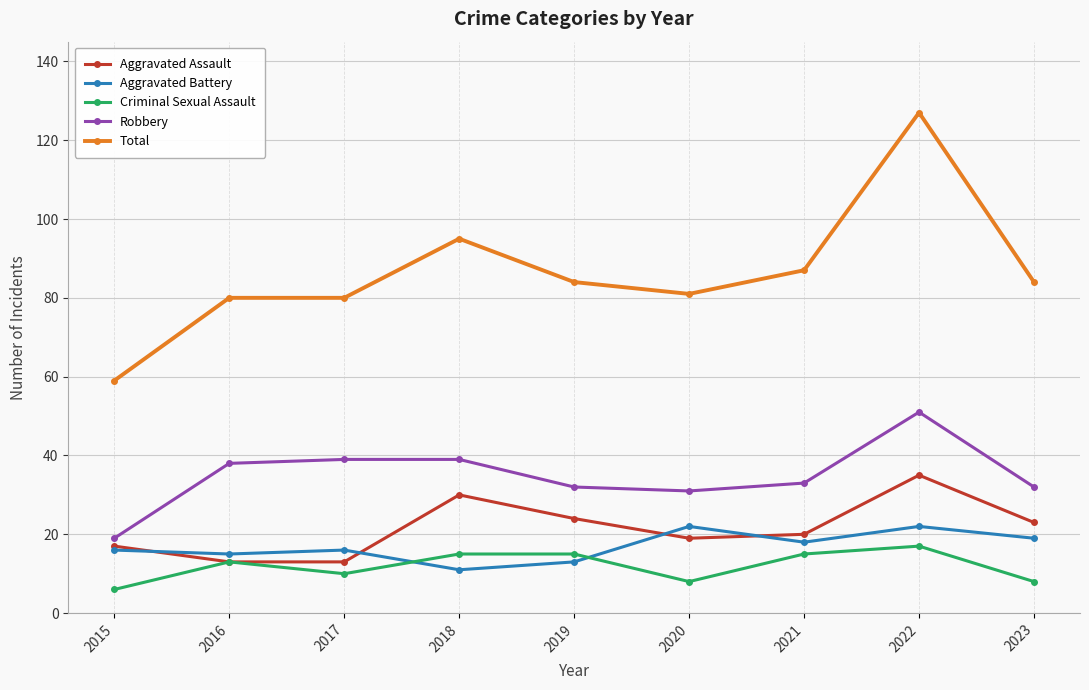

Which category has the lowest value across all series?

2015